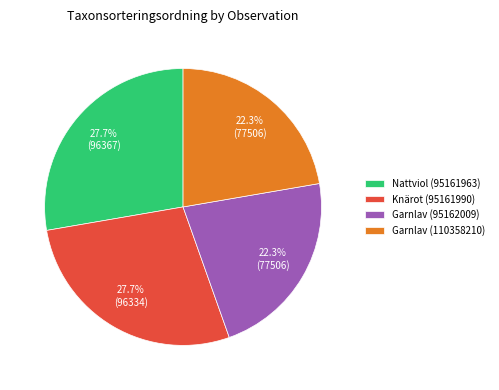

To the nearest percent, what is the difference between the largest and smallest slice percentages?

5%